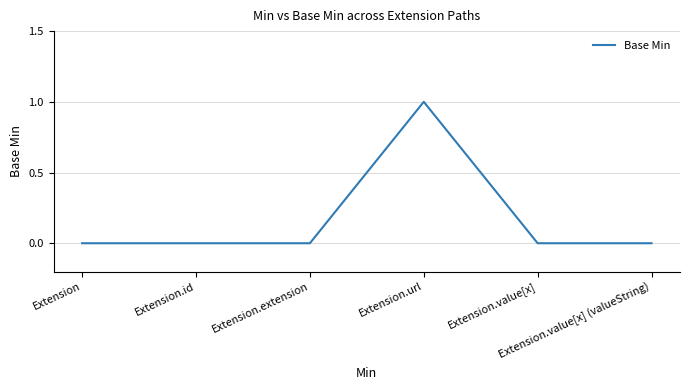

How many lines are shown in the chart?

1